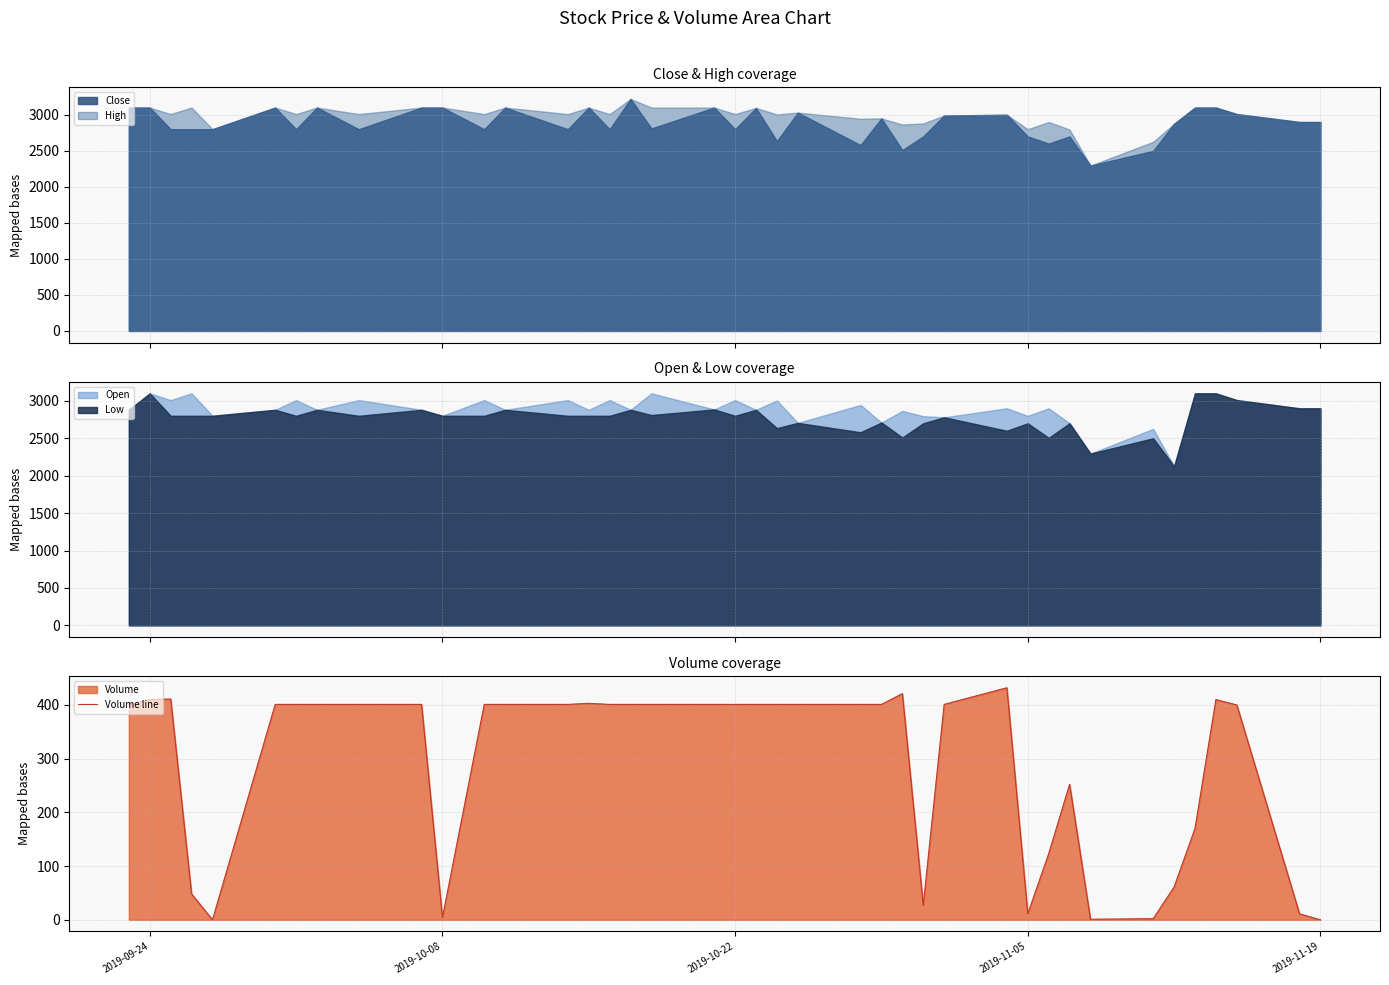

What is the lowest value of the Close series?

2295